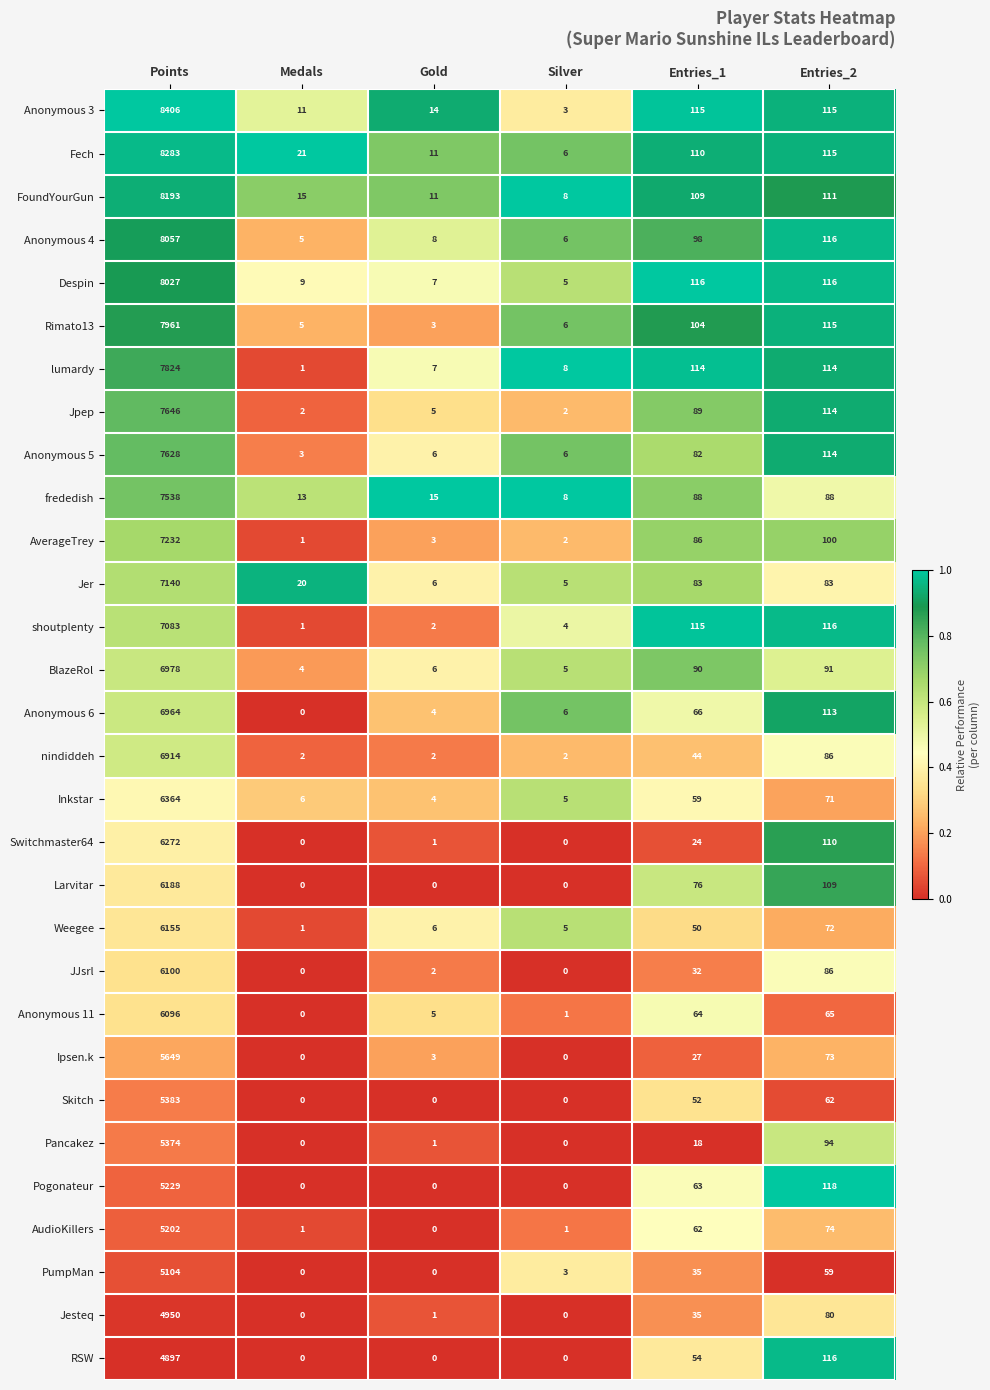

Is it true that Ipsen.k equals 47 at Entries_1?

False